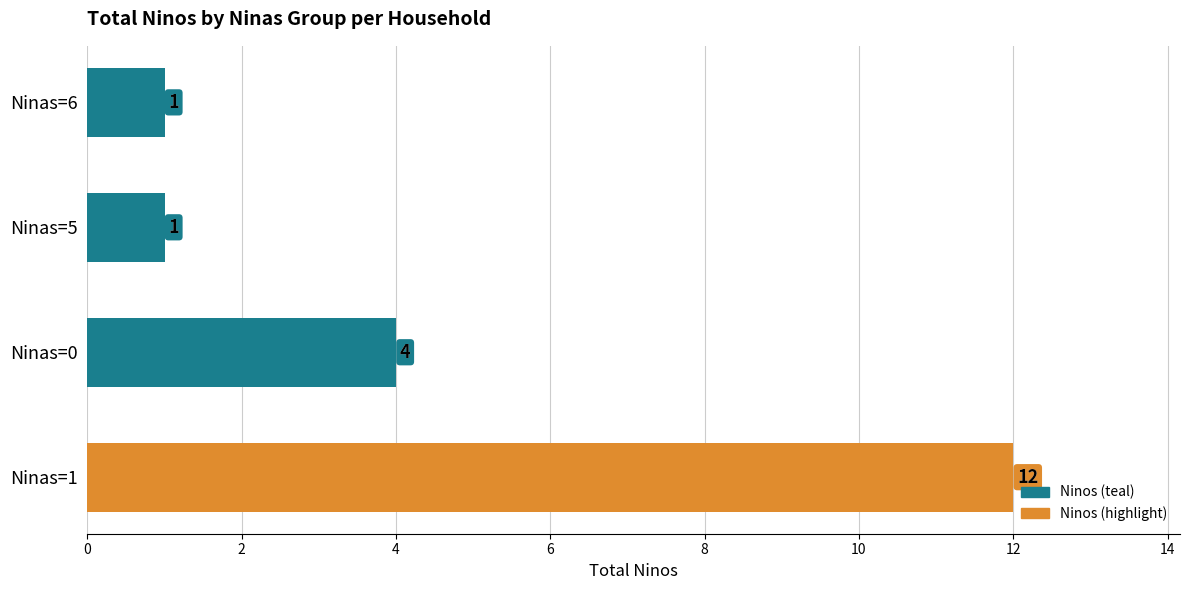

Which category has the highest value across all series?

Ninas=1